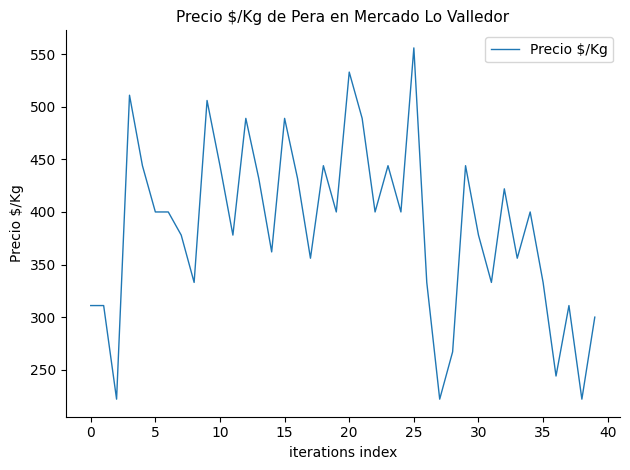

What is the minimum value shown in the chart?

222